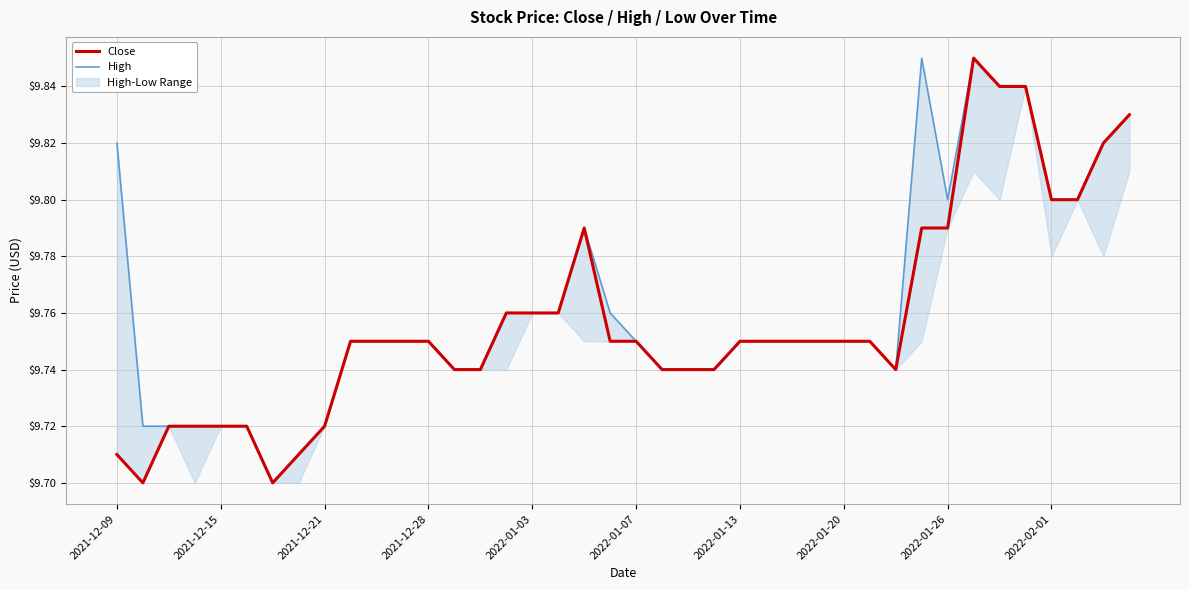

List the series in order of their peak value, highest first.

Close, High